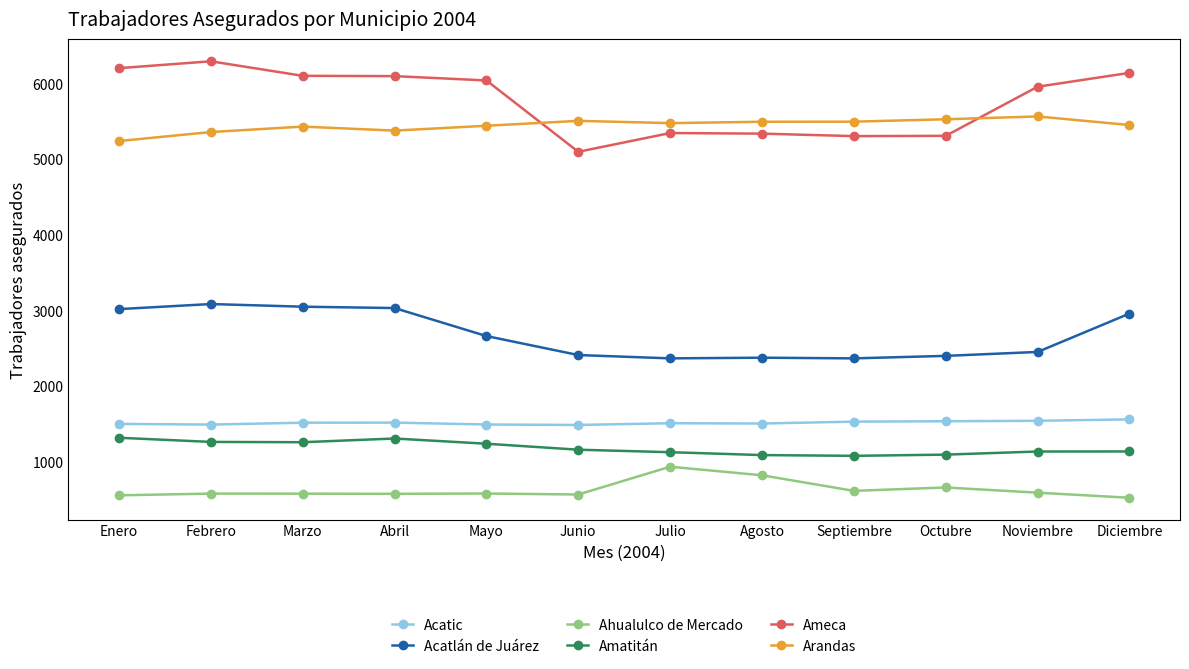

What is the sum of all Ameca values?

69281